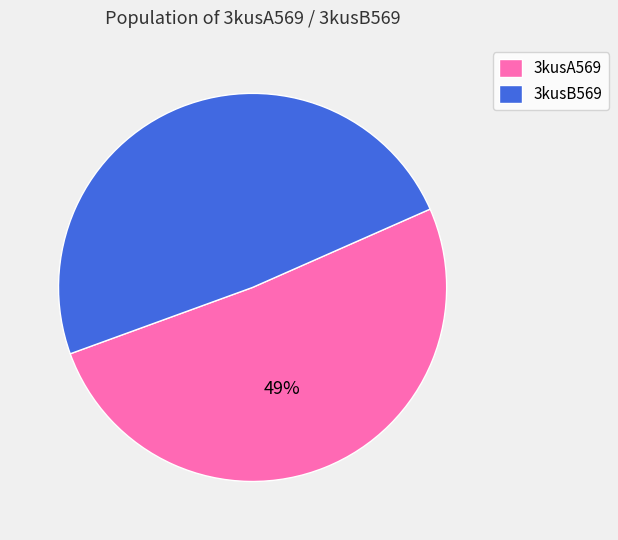

How many segments does this pie chart have?

2